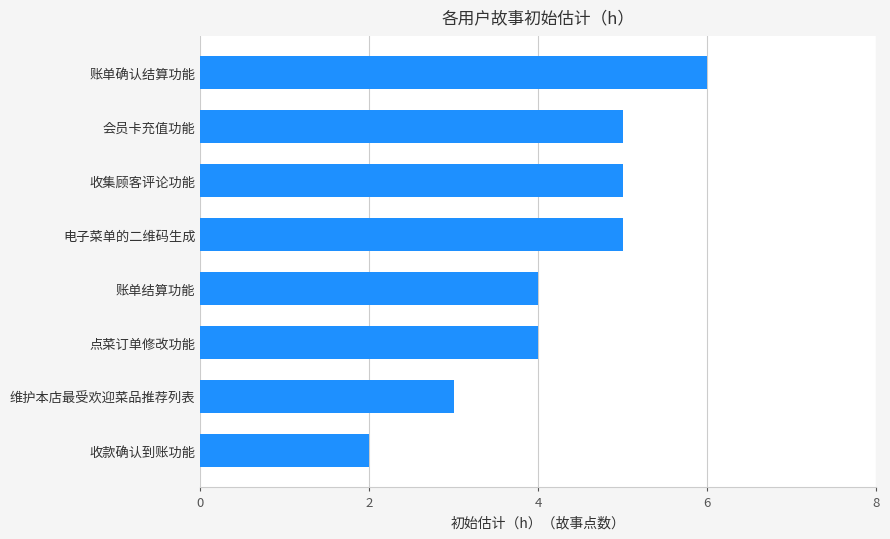

What is the ratio of the value at 账单确认结算功能 to the value at 会员卡充值功能?

1.2